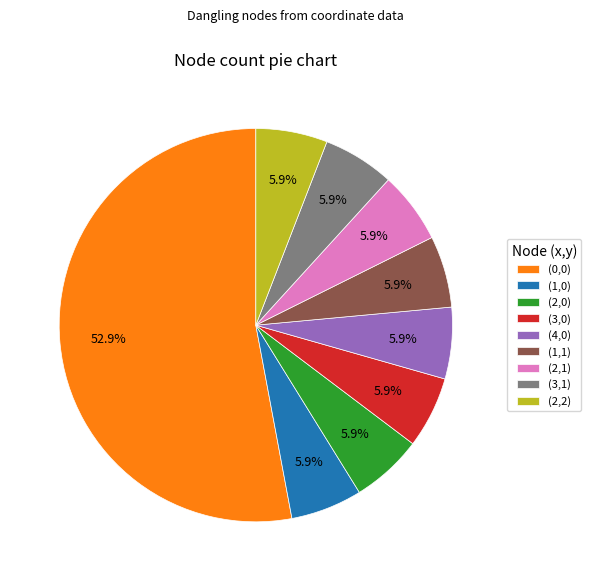

What percentage is the (2,1) slice, to the nearest percent?

6%